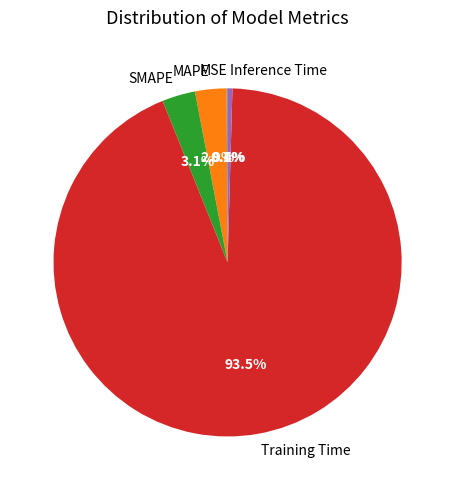

Between Training Time and Inference Time, which is larger?

Training Time